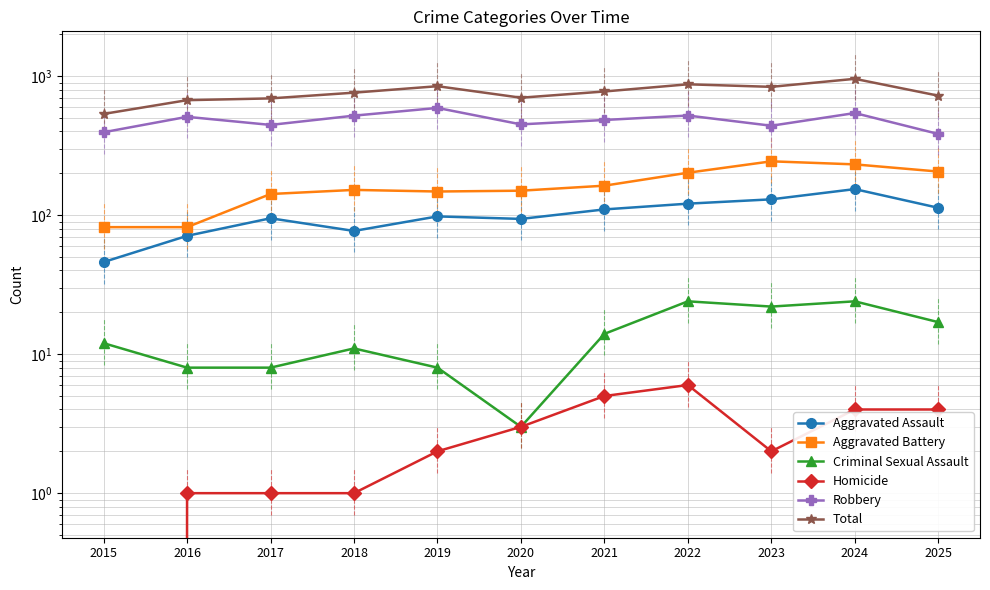

What is the value of the Homicide point at the 10th from the left?

4